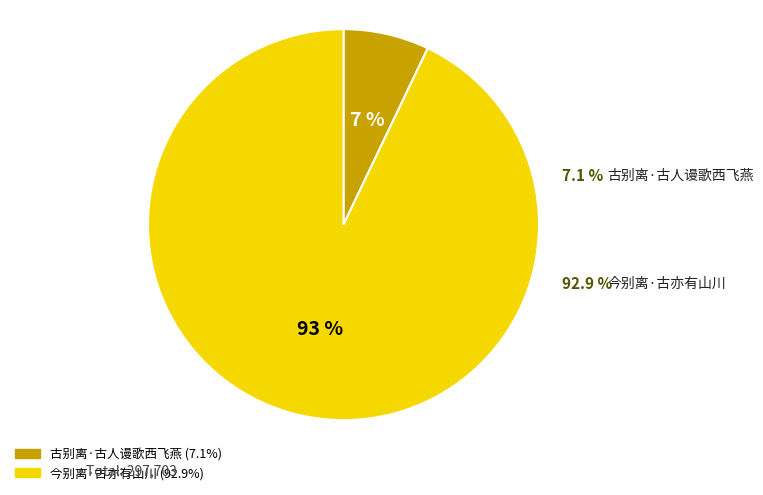

Rank the categories by value from highest to lowest.

今别离·古亦有山川, 古别离·古人谩歌西飞燕